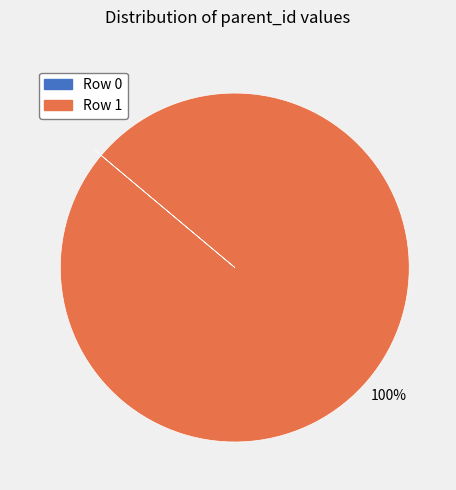

Which slice is the largest?

Row 1